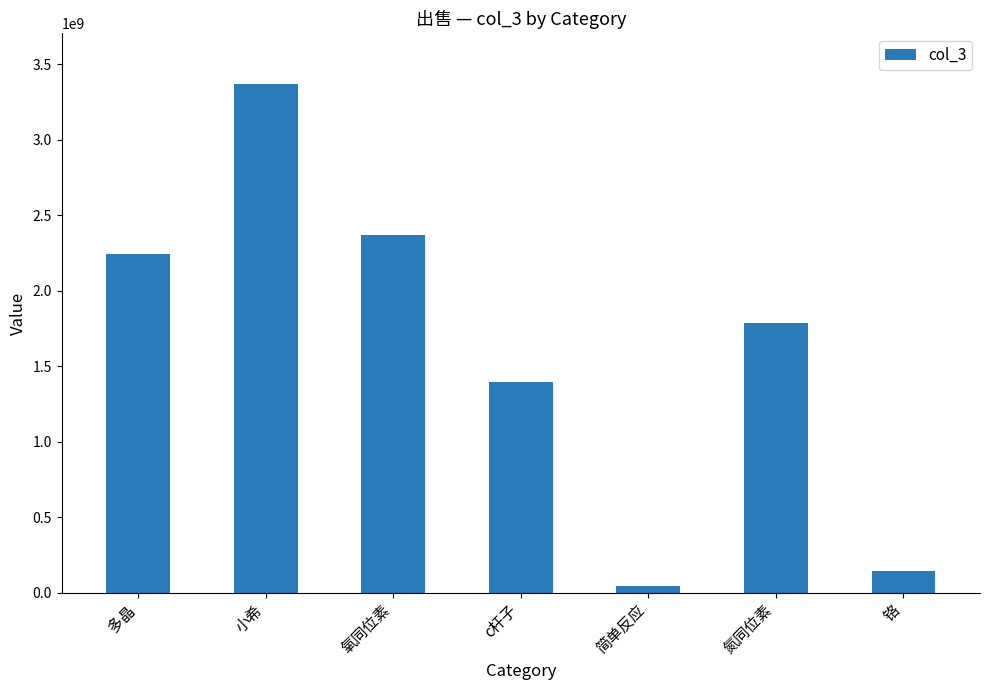

Rank the categories by value from highest to lowest.

小希, 氧同位素, 多晶, 氮同位素, c杆子, 铬, 简单反应